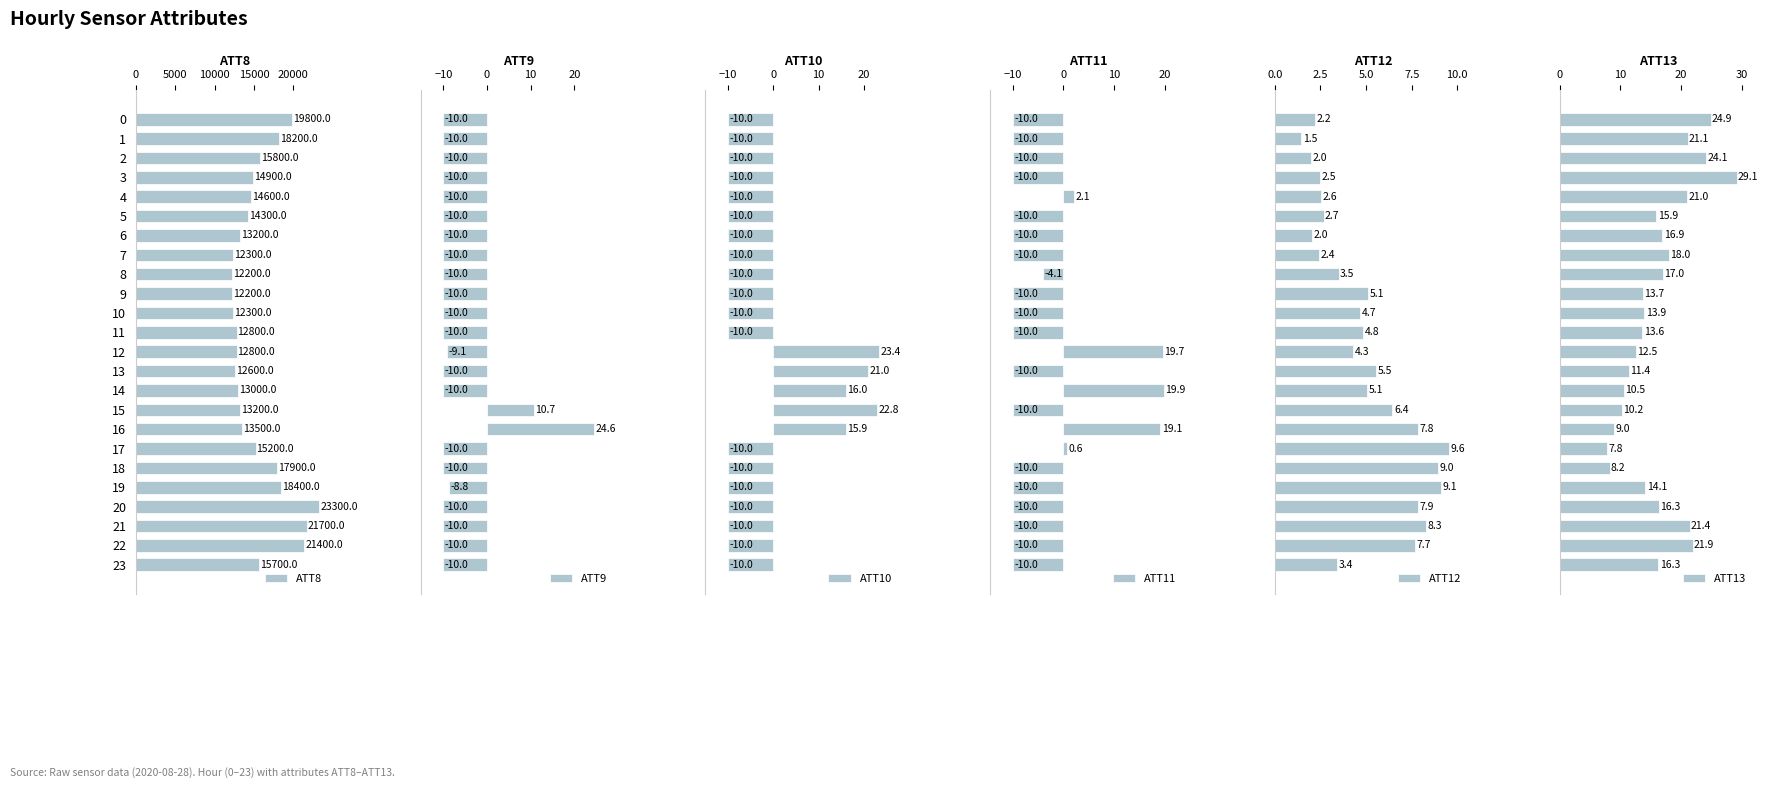

What is the sum of all ATT11 values?

-122.6